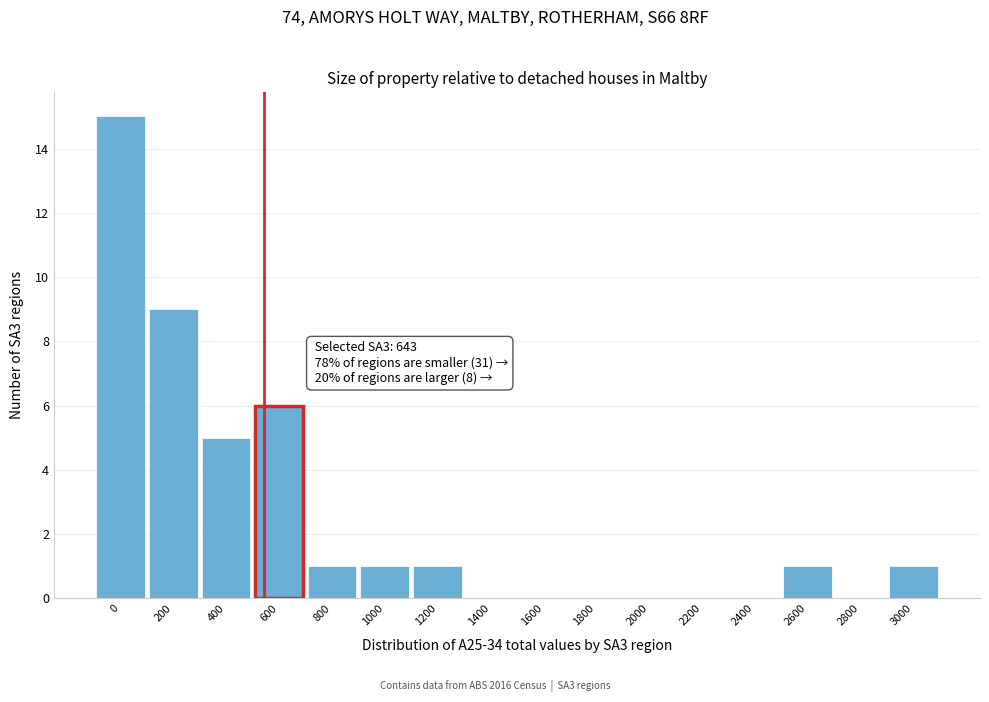

Reading right to left, list all the values displayed in this chart.

3000=1	2800=0	2600=1	2400=0	2200=0	2000=0	1800=0	1600=0	1400=0	1200=1	1000=1	800=1	600=6	400=5	200=9	0=15